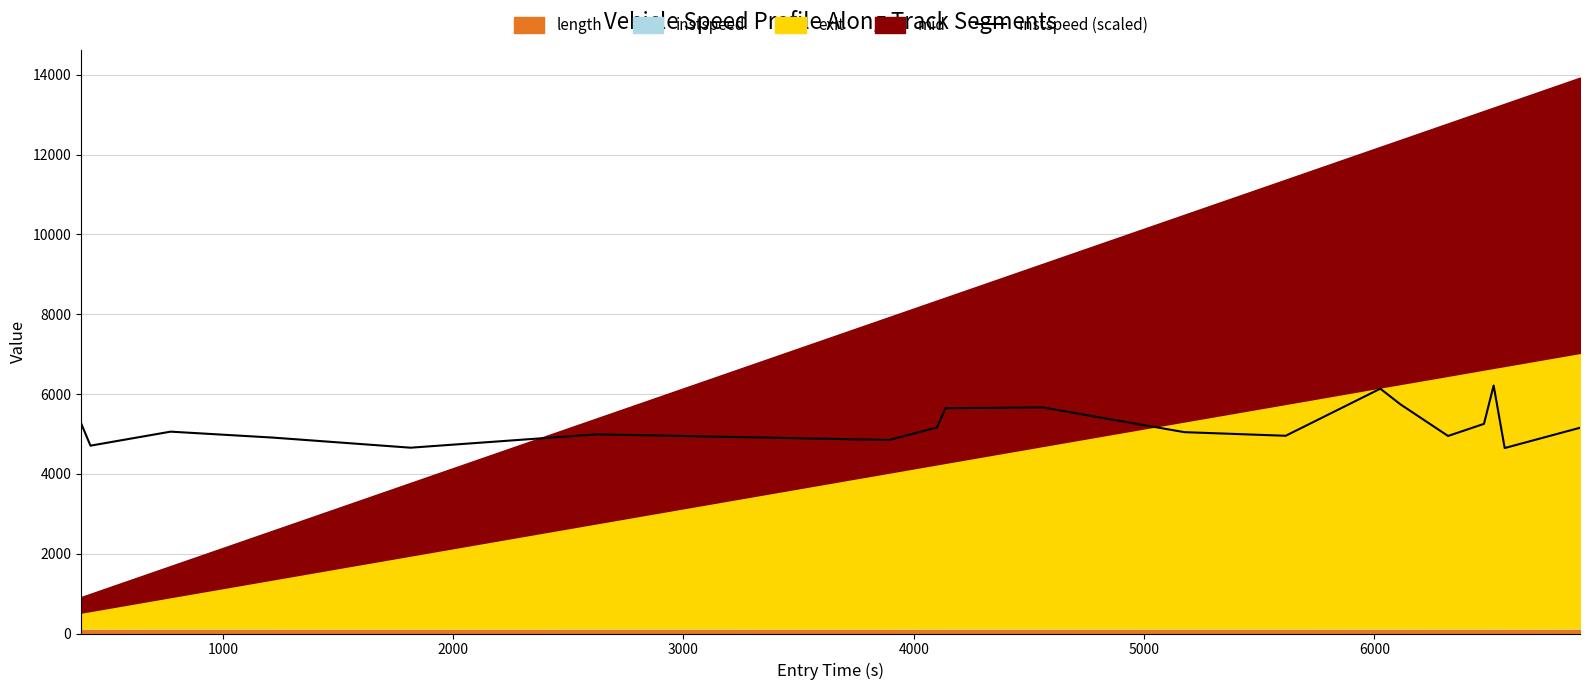

What is the lowest value of the instspeed (scaled) series?

4648.0